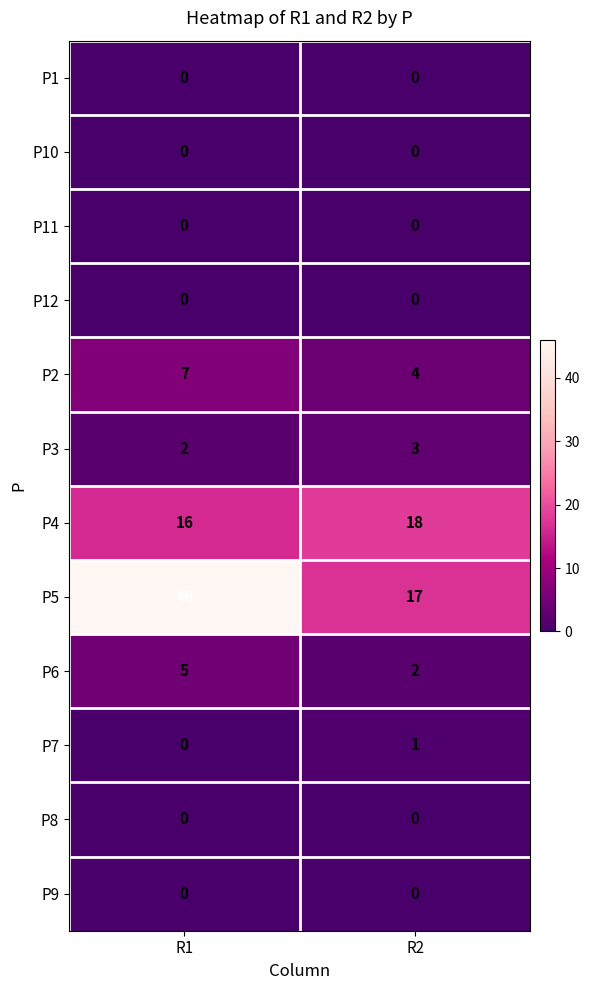

Reading right to left, transcribe all the data shown in this chart.

P1: R2=0	R1=0
P10: R2=0	R1=0
P11: R2=0	R1=0
P12: R2=0	R1=0
P2: R2=4	R1=7
P3: R2=3	R1=2
P4: R2=18	R1=16
P5: R2=17	R1=46
P6: R2=2	R1=5
P7: R2=1	R1=0
P8: R2=0	R1=0
P9: R2=0	R1=0